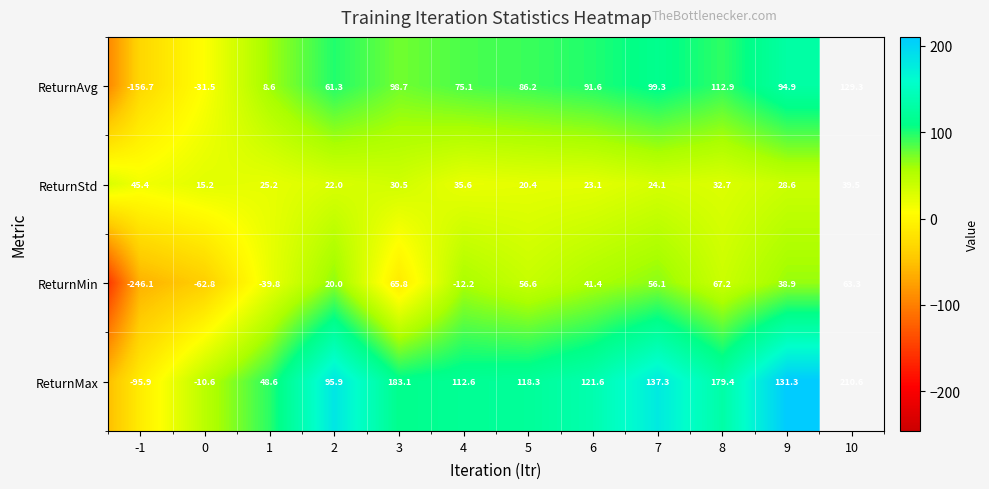

Rank the series by their maximum value, from highest to lowest.

ReturnMax, ReturnAvg, ReturnMin, ReturnStd